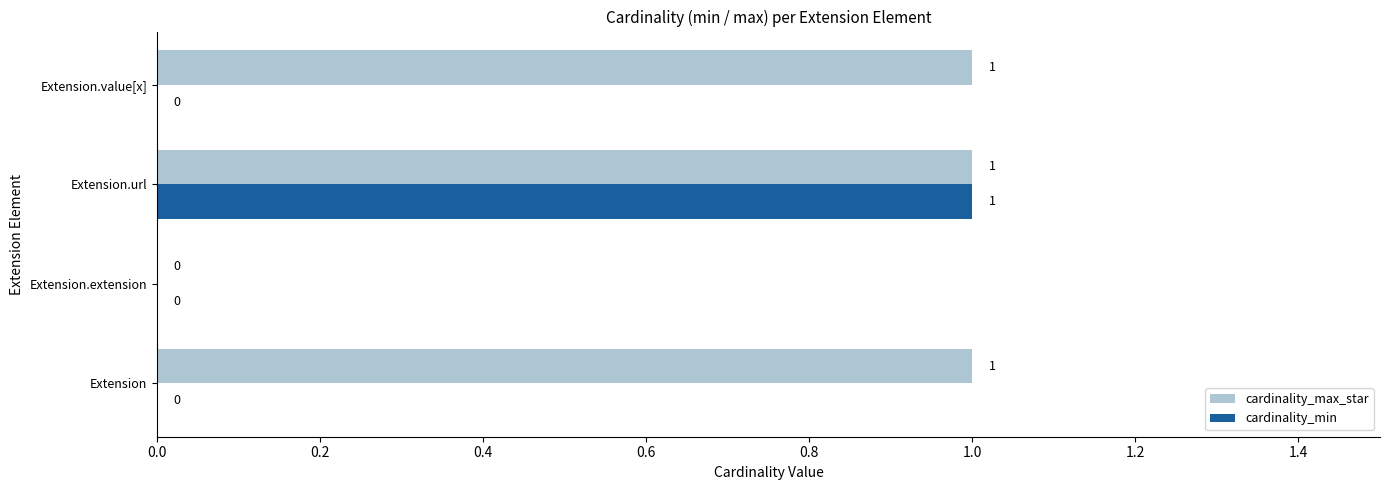

At which category is the sum across all series the highest?

Extension.url